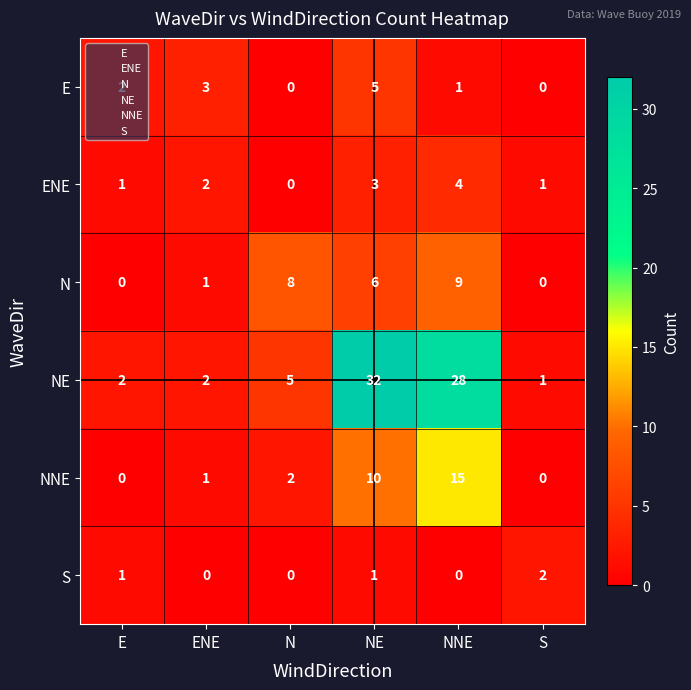

What is the sum of all S values?

4